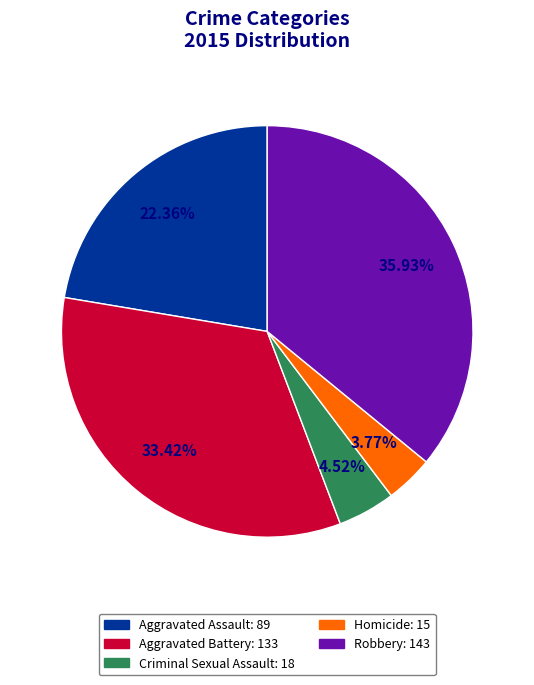

How many slices are in this pie chart?

5